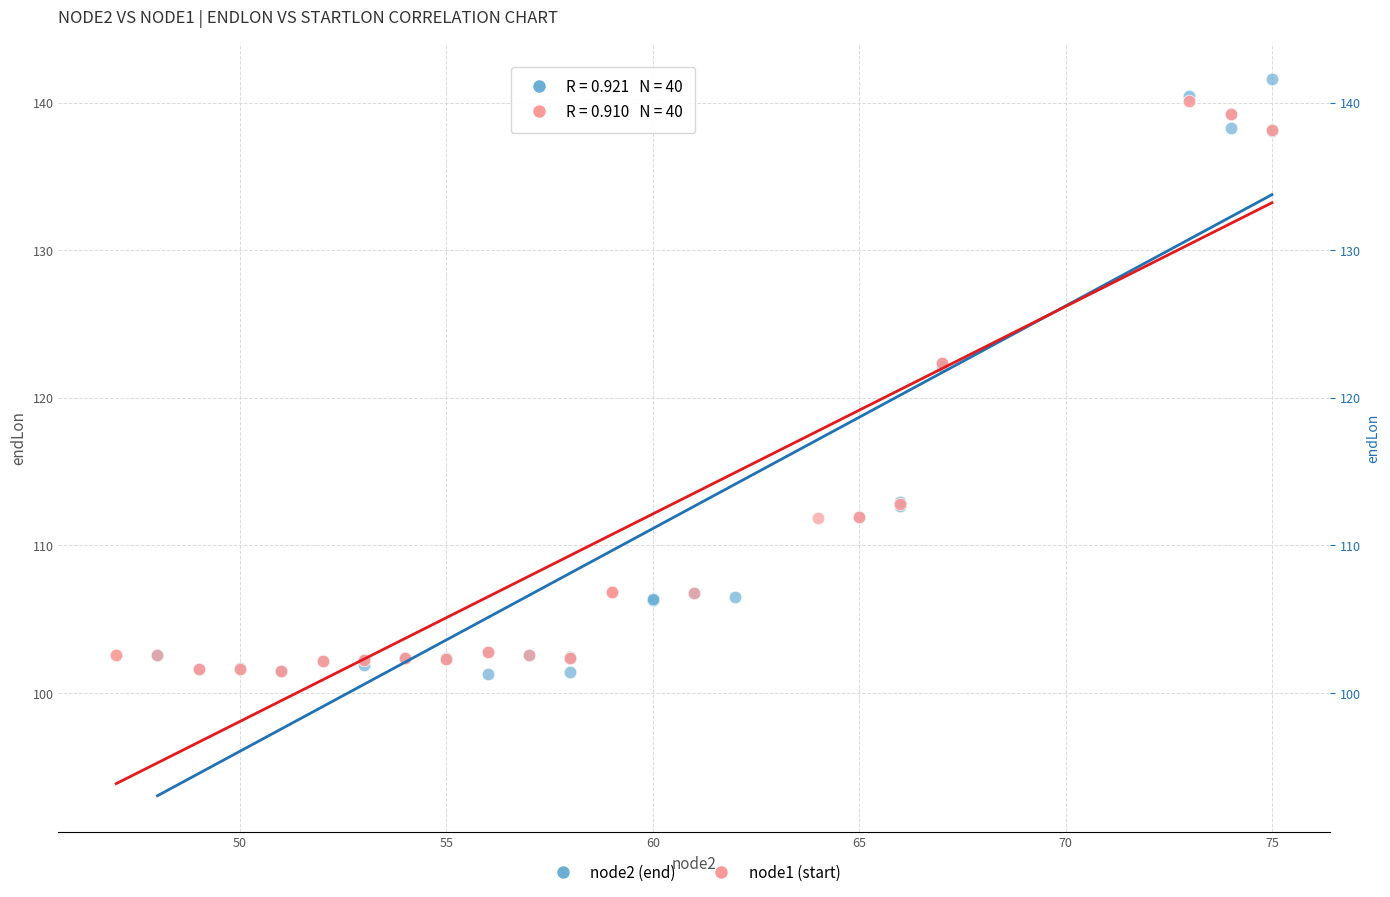

Which series reaches the maximum Y coordinate?

node2 (end)